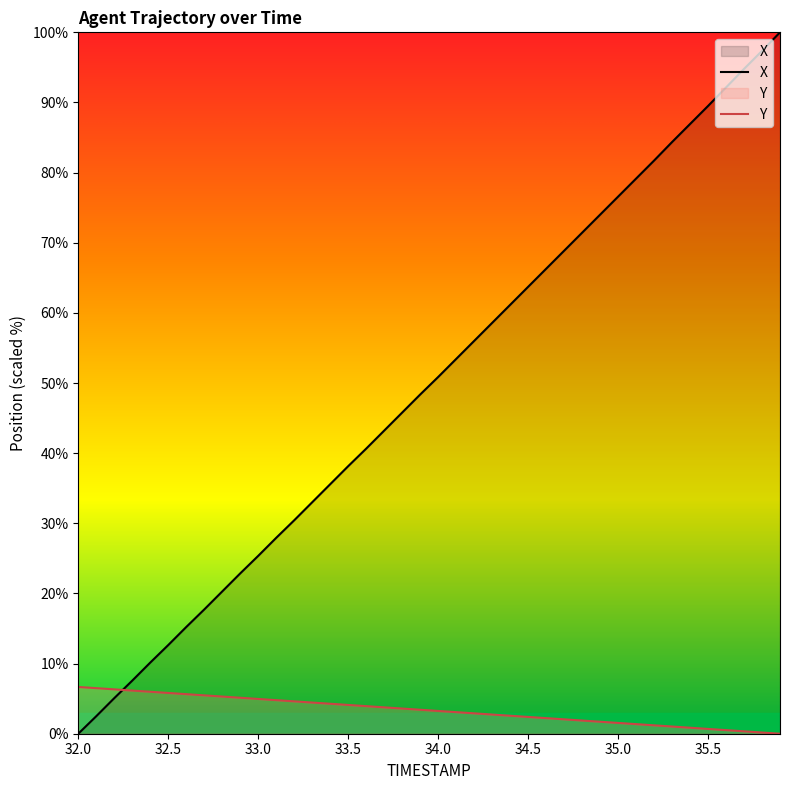

Where is X nearest to the value 50?

34.0